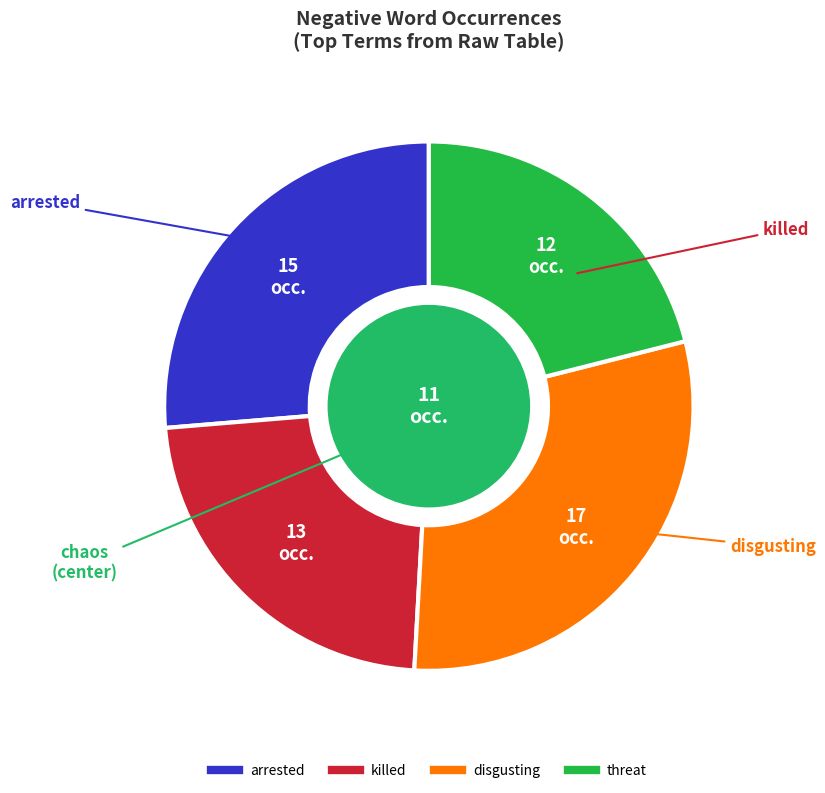

Does any single category account for the majority?

No